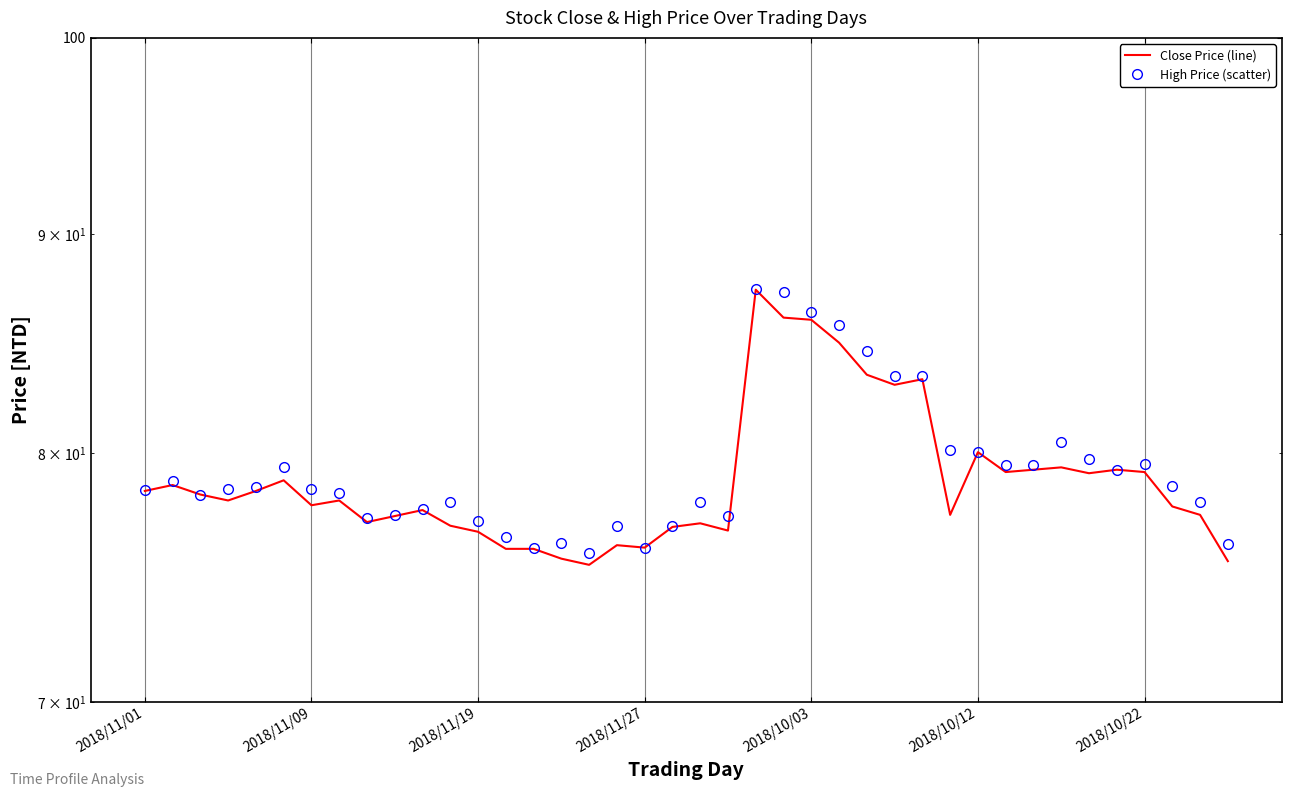

What is the lowest value of the Close Price (line) series?

75.3